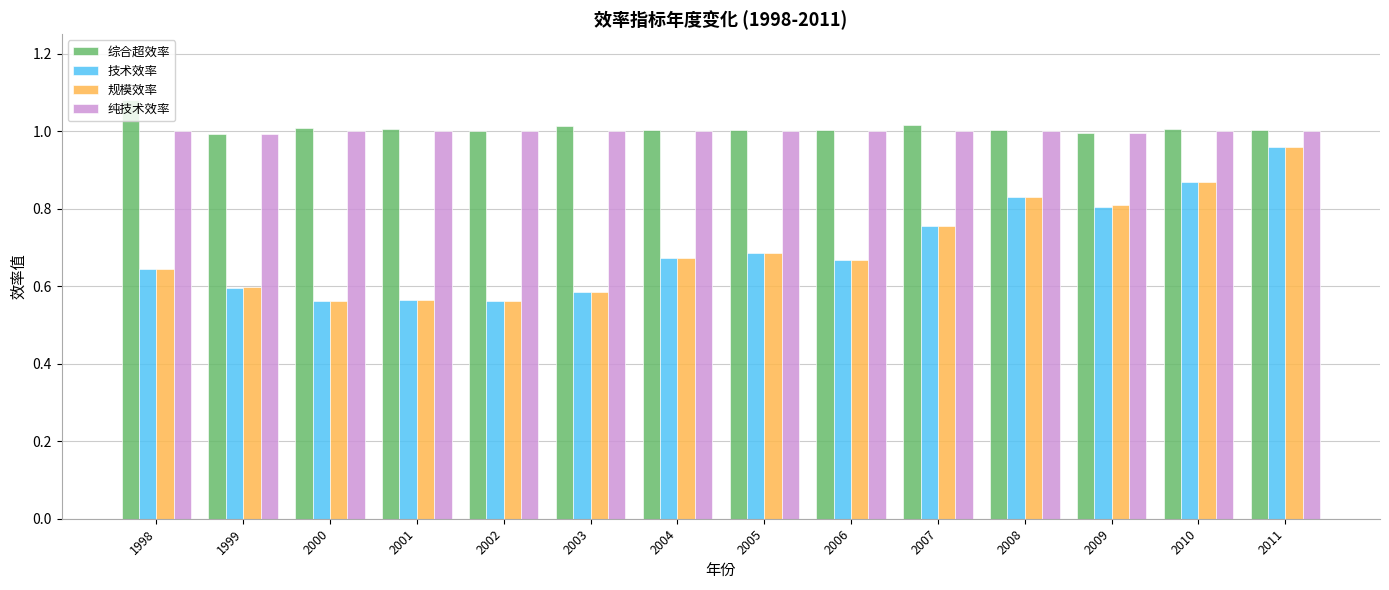

Which category has the highest value in the 规模效率 series?

2011